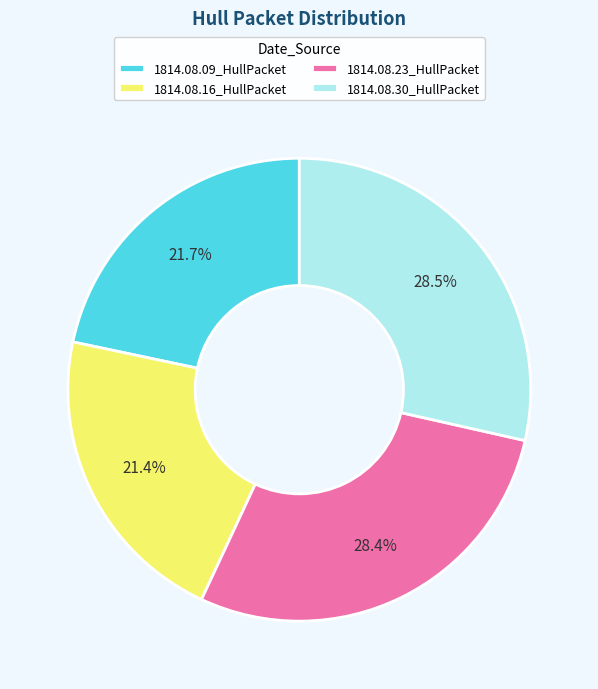

Is 1814.08.09_HullPacket the majority of the pie?

No